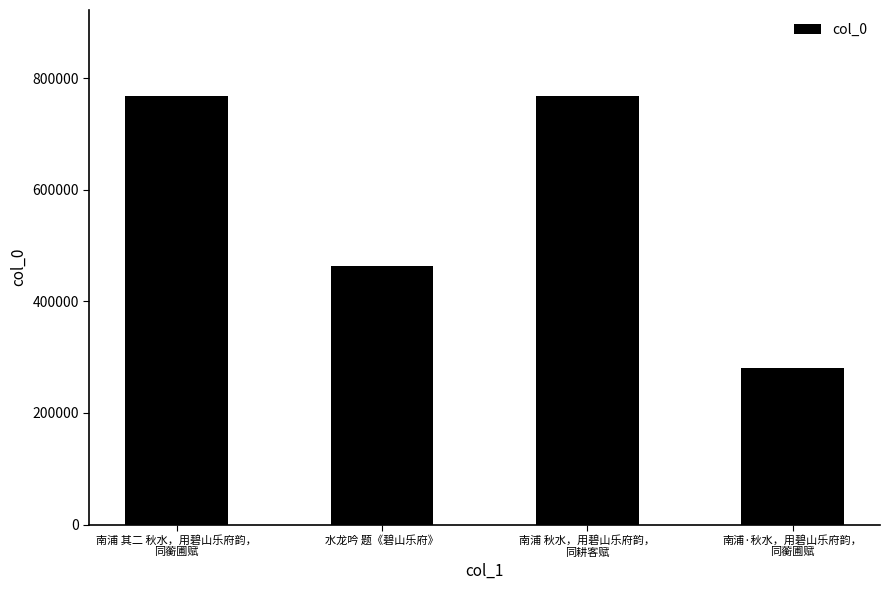

How many values are below 768115?

2